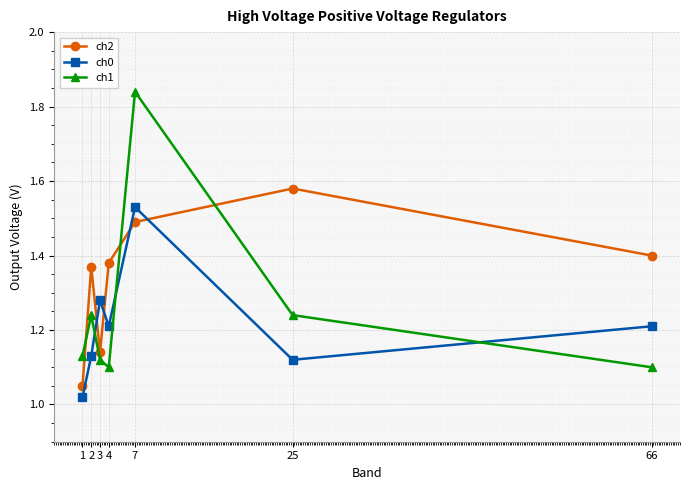

The ch1 series shows 1.2 at 2. True or false?

True